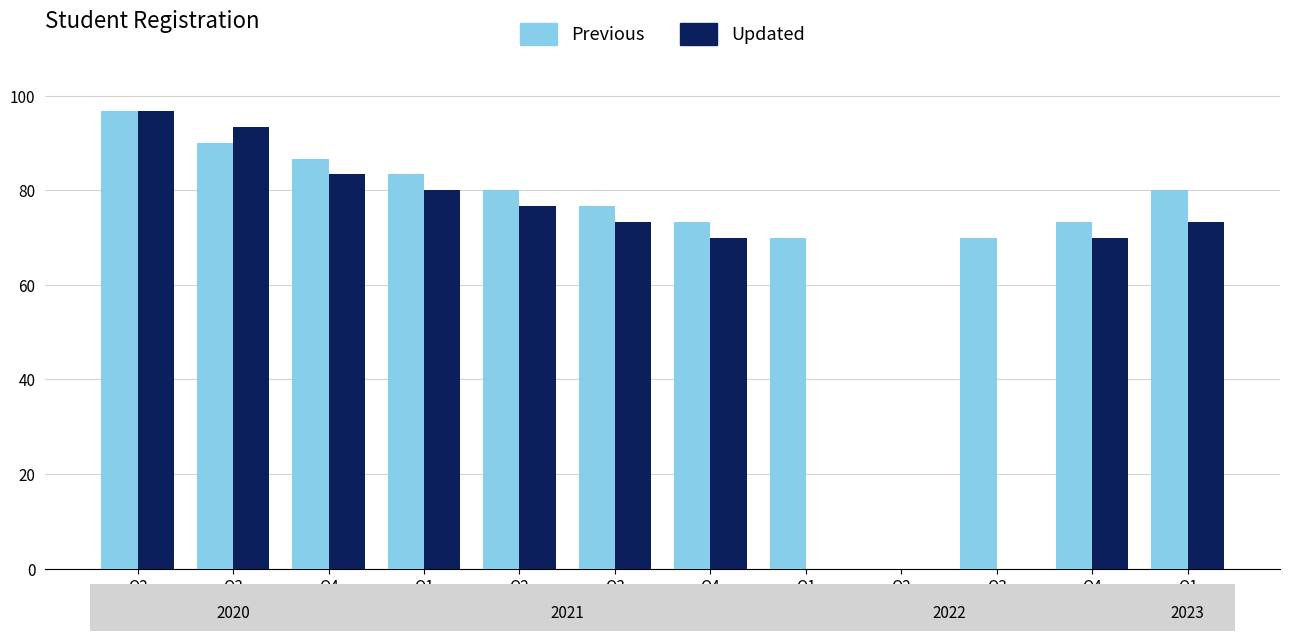

What is the difference between the maximum and second lowest values in the Previous series?

26.7